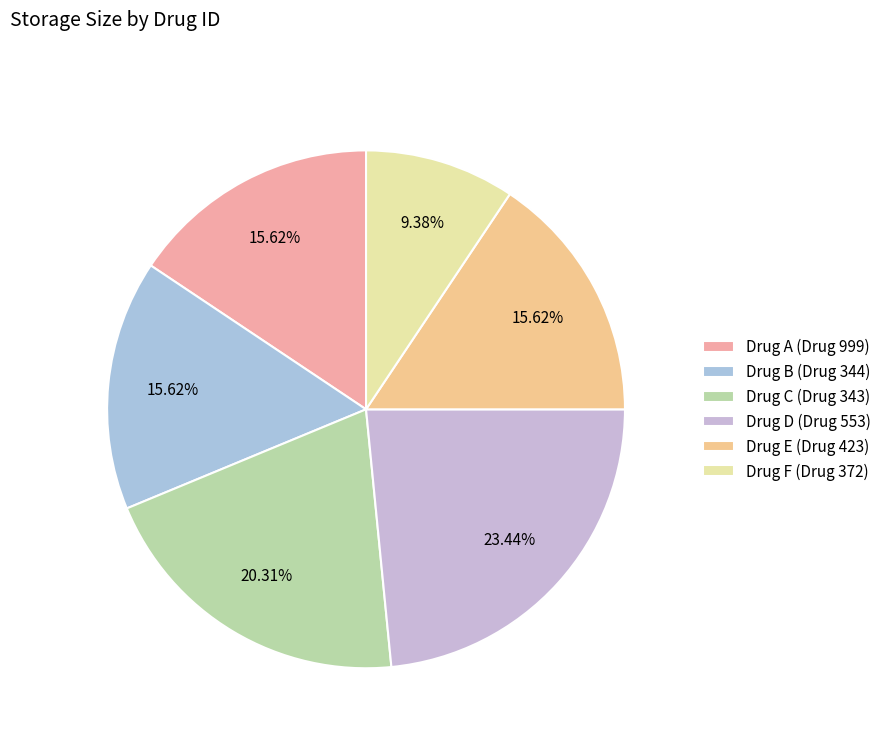

Count the number of slices in the pie.

6